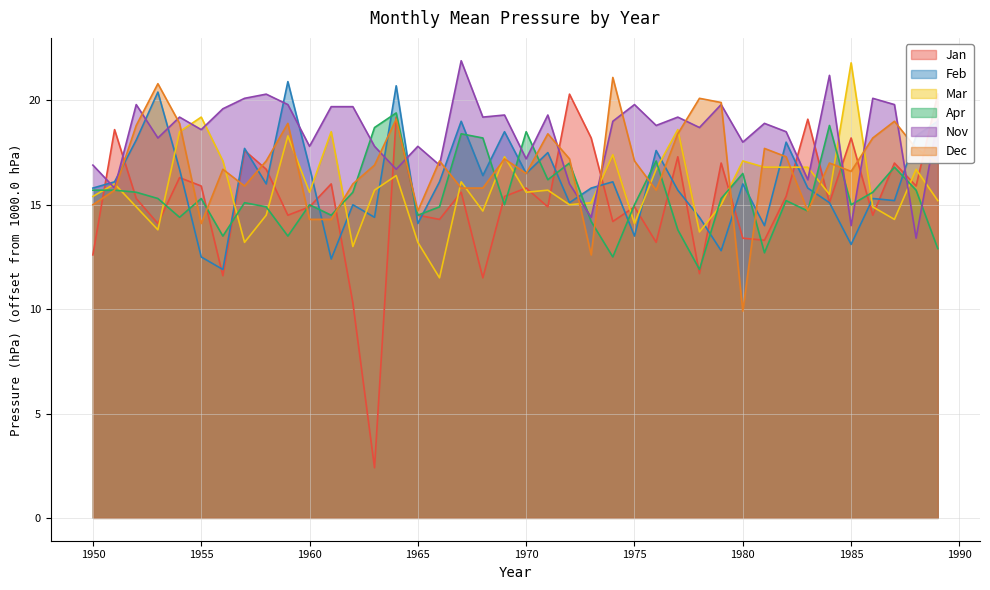

Reading left to right, what are all the values shown in this chart?

Jan: 12.6	18.6	15.3	14.1	16.3	15.9	11.6	17.6	16.7	14.5	14.9	16.0	10.3	2.4	19.2	14.5	14.3	15.6	11.5	15.4	15.8	14.9	20.3	18.2	14.2	14.9	13.2	17.3	11.7	17.0	13.4	13.3	15.4	19.1	15.1	18.2	14.5	17.0	15.9	20.3
Feb: 15.8	16.1	18.1	20.4	16.7	12.5	11.9	17.7	16.0	20.9	16.8	12.4	15.0	14.4	20.7	14.1	16.1	19.0	16.4	18.5	16.5	17.5	15.1	15.8	16.1	13.5	17.6	15.7	14.4	12.8	16.0	14.0	18.0	15.8	15.1	13.1	15.3	15.2	18.3	19.0
Mar: 15.4	16.0	14.9	13.8	18.5	19.2	17.1	13.2	14.5	18.3	15.6	18.5	13.0	15.7	16.4	13.2	11.5	16.1	14.7	17.3	15.6	15.7	15.0	15.1	17.4	14.1	16.7	18.6	13.7	15.0	17.1	16.8	16.8	16.8	15.5	21.8	14.9	14.3	16.7	15.2
Apr: 15.7	15.7	15.6	15.3	14.4	15.3	13.5	15.1	14.9	13.5	15.0	14.5	15.6	18.7	19.4	14.5	14.9	18.4	18.2	15.0	18.5	16.2	17.0	14.2	12.5	15.0	17.1	13.8	11.9	15.3	16.5	12.7	15.2	14.7	18.8	15.0	15.6	16.8	15.7	12.9
Nov: 16.9	15.8	19.8	18.2	19.2	18.6	19.6	20.1	20.3	19.8	17.8	19.7	19.7	17.8	16.7	17.8	16.9	21.9	19.2	19.3	17.2	19.3	16.0	14.4	19.0	19.8	18.8	19.2	18.7	19.8	18.0	18.9	18.5	16.2	21.2	14.0	20.1	19.8	13.4	19.1
Dec: 15.0	15.7	18.8	20.8	18.9	14.1	16.7	15.9	17.1	18.9	14.3	14.3	16.0	16.9	19.1	14.7	17.1	15.8	15.8	17.2	16.5	18.4	17.2	12.6	21.1	17.1	15.7	18.4	20.1	19.9	9.9	17.7	17.3	14.7	17.0	16.6	18.2	19.0	17.7	17.0